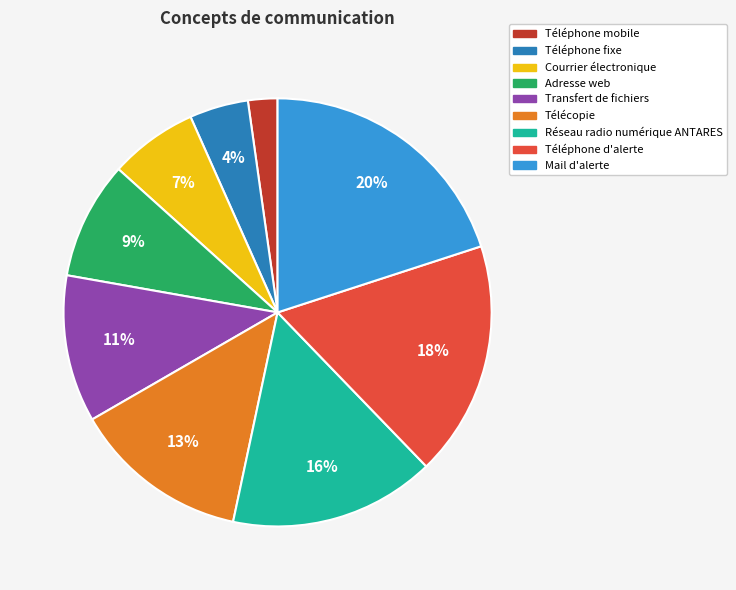

Between Mail d'alerte and Courrier électronique, which is larger?

Mail d'alerte